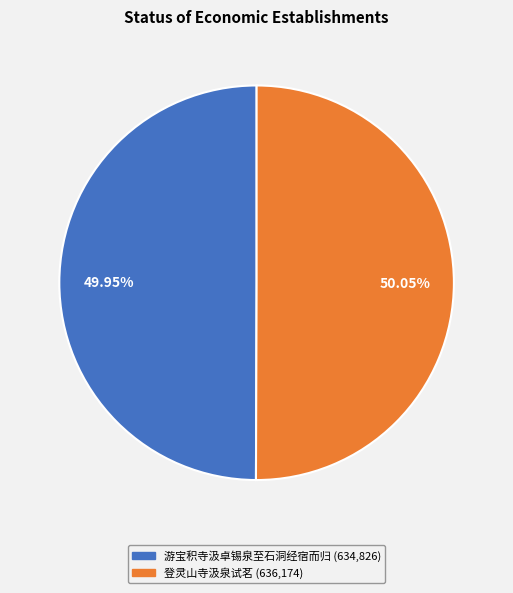

How many slices are in this pie chart?

2